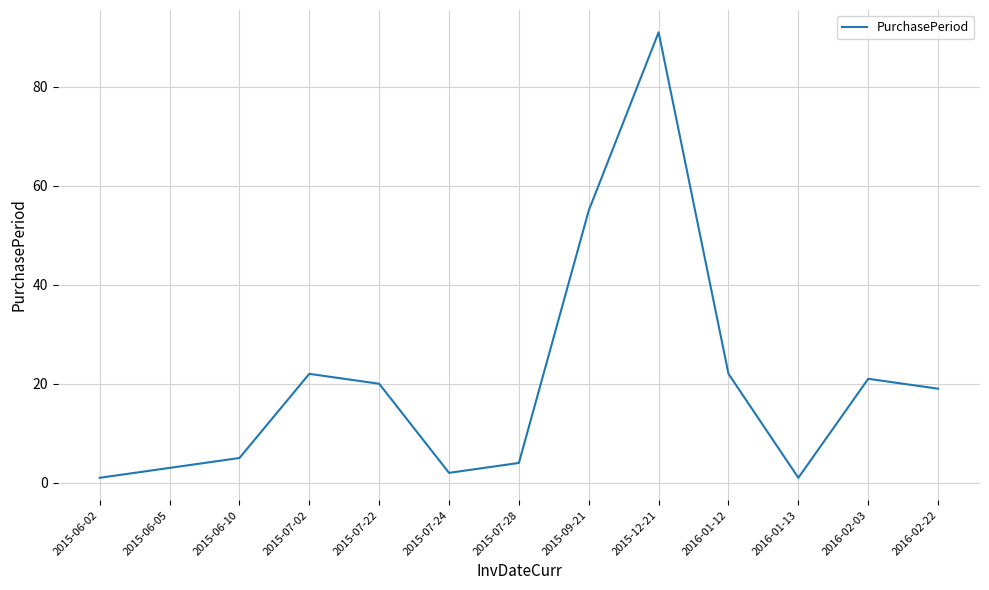

What is the maximum value shown in the chart?

91